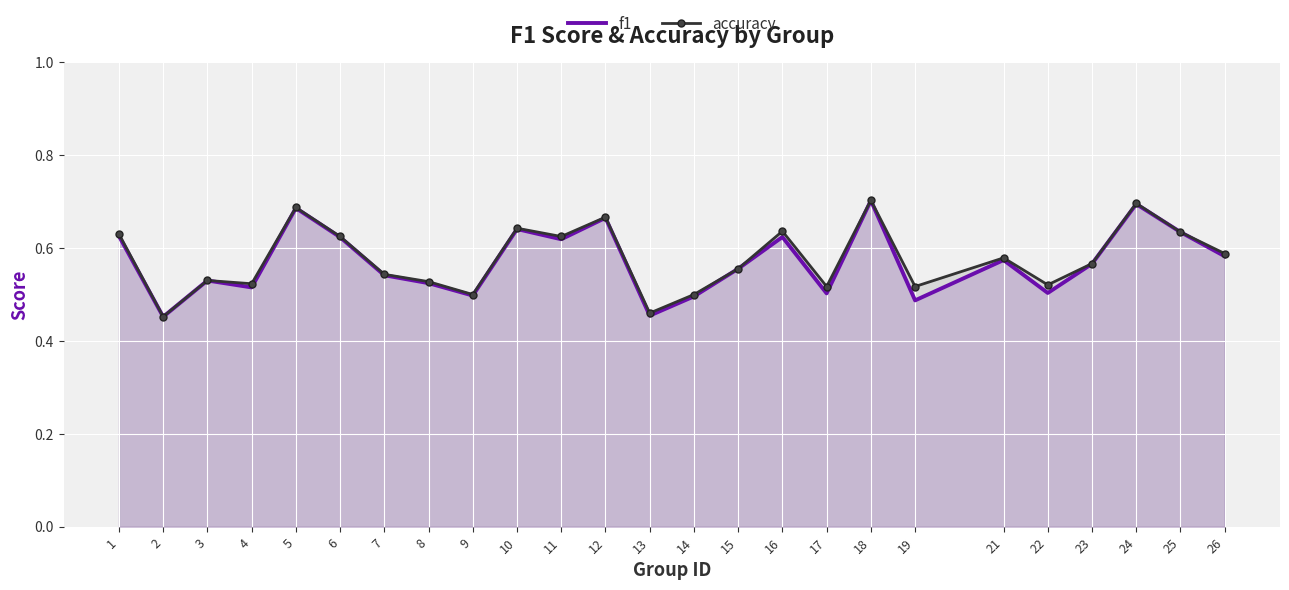

Is it true that accuracy equals 0.7 at 5?

True